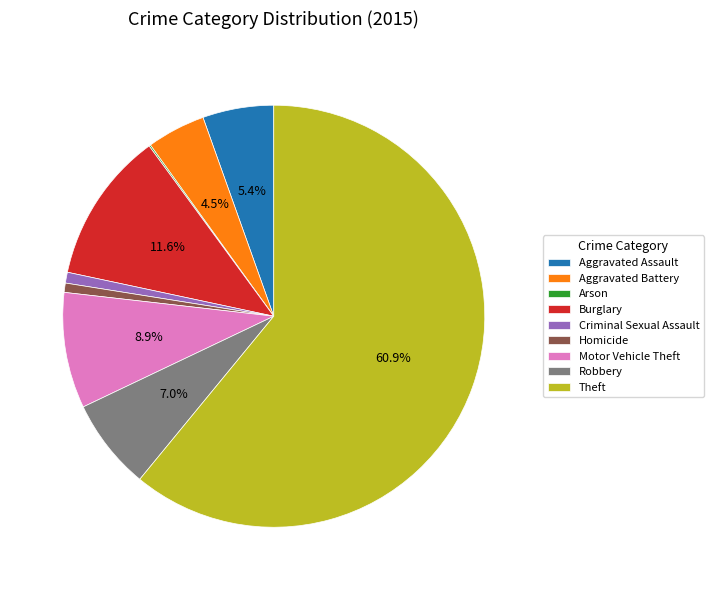

Approximately how many times larger is the value at Aggravated Assault compared to Robbery?

0.8